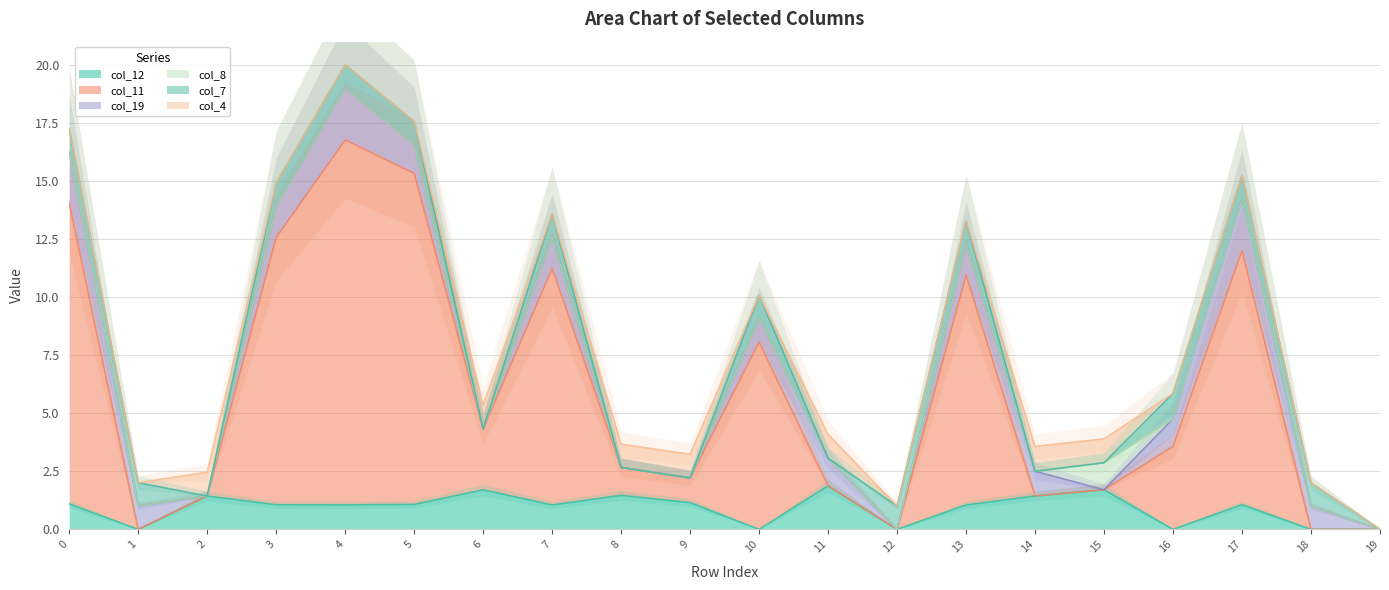

After their last crossing, which series has the higher values: col_11 or col_8?

col_11